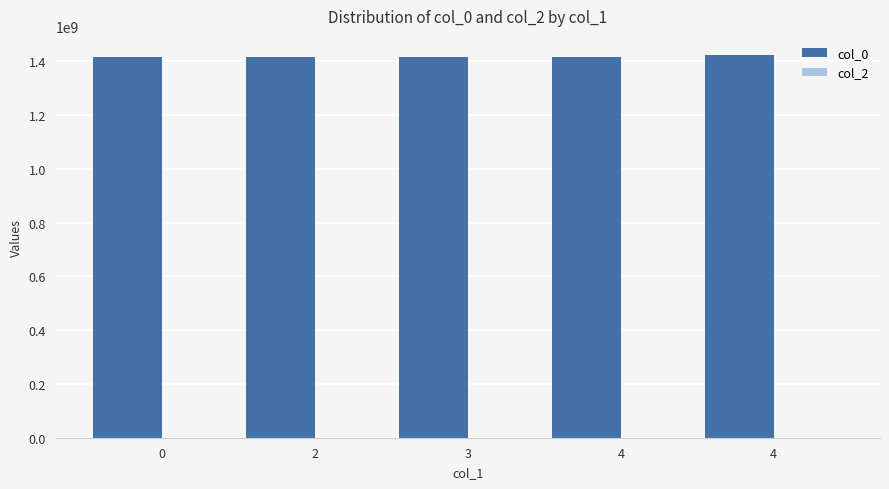

How many distinct data groups are displayed?

1